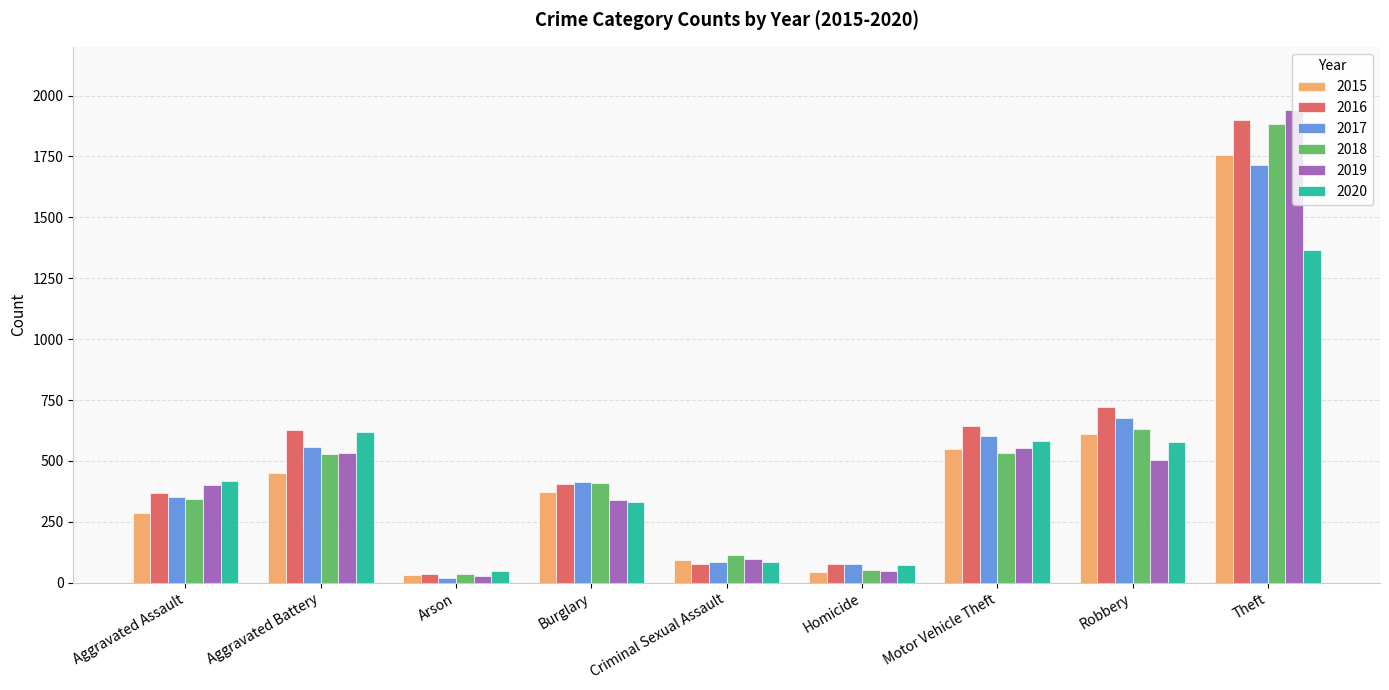

True or false: 2020 has a value of 871 at Aggravated Battery.

False